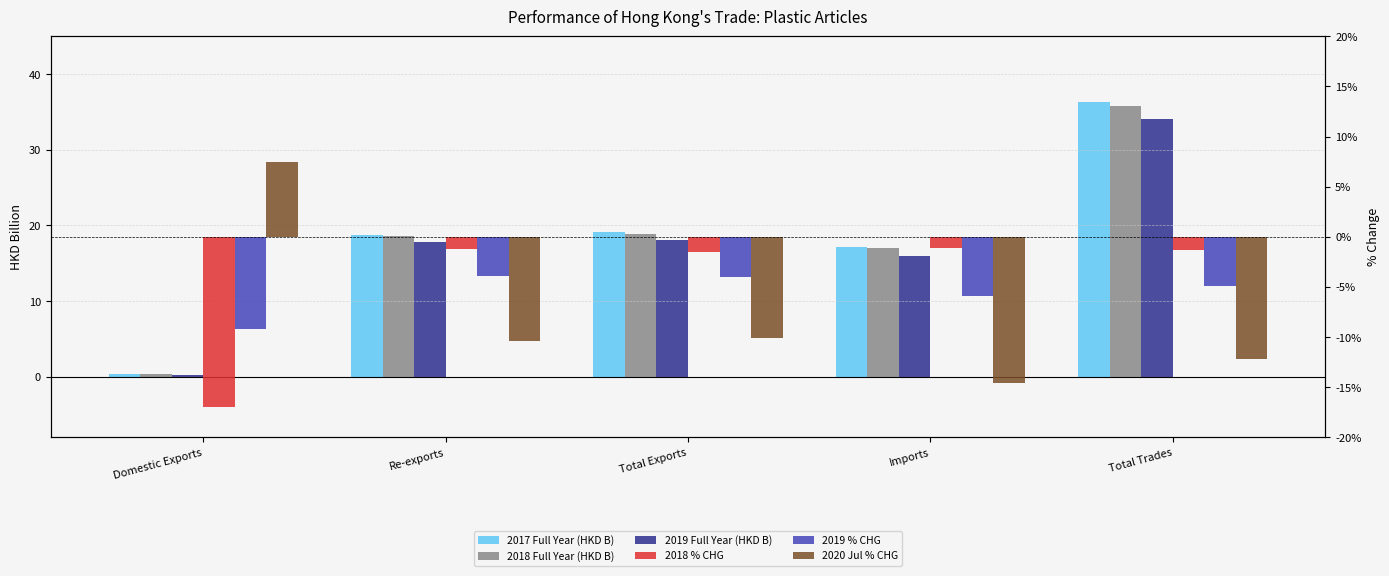

Which category has the highest value in the 202007_% CHG series?

Domestic Exports